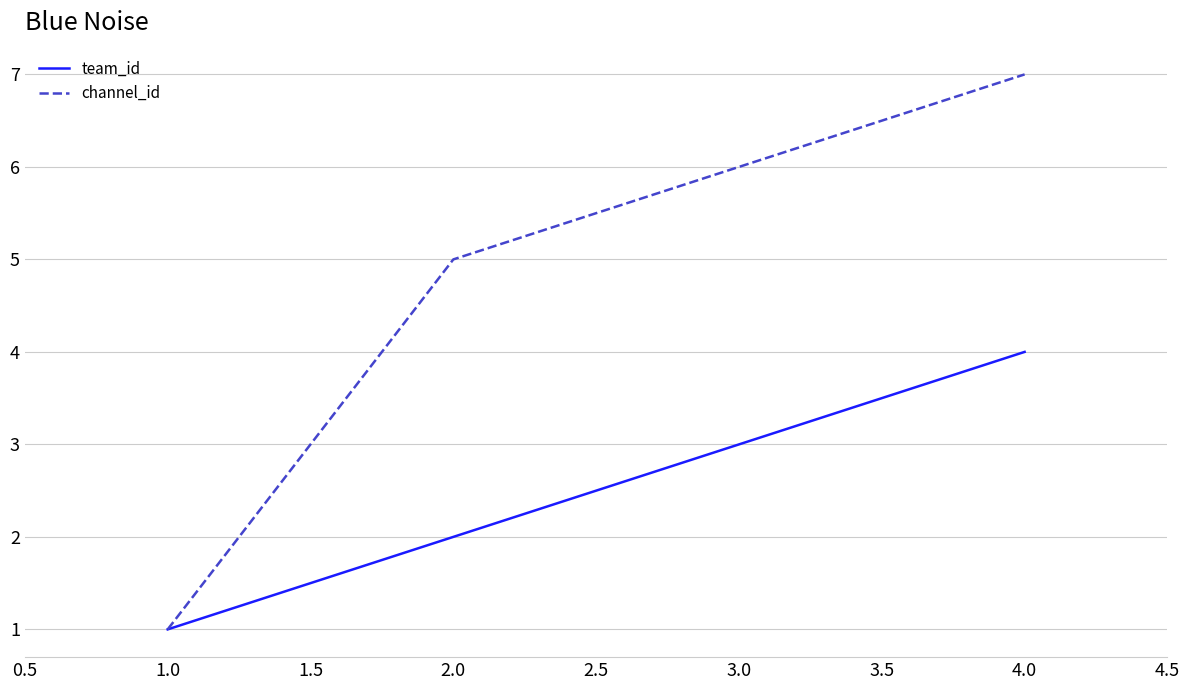

What is the difference between the highest and lowest values at 1.0?

0